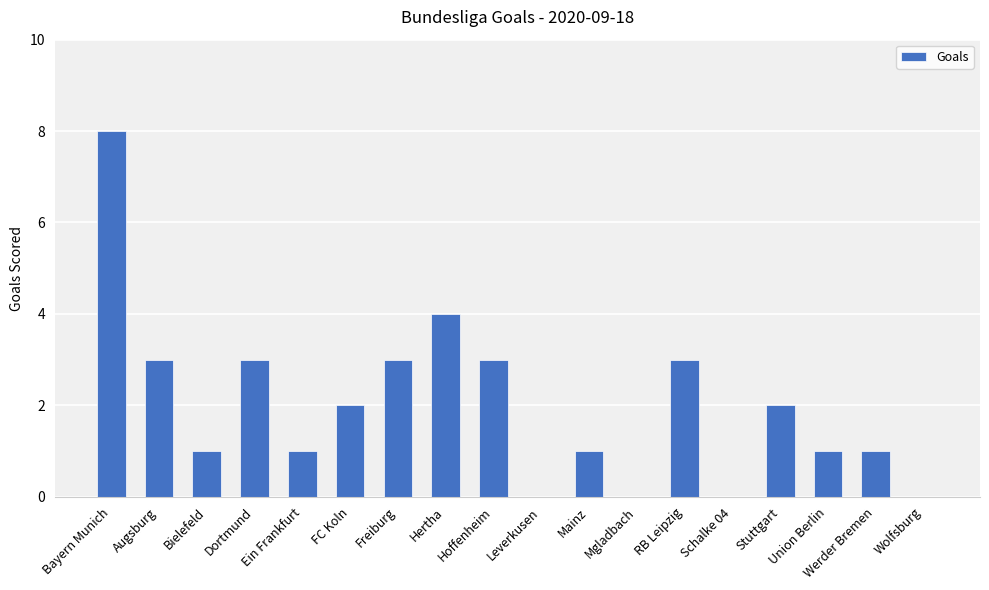

Which category has the highest value across all series?

Bayern Munich